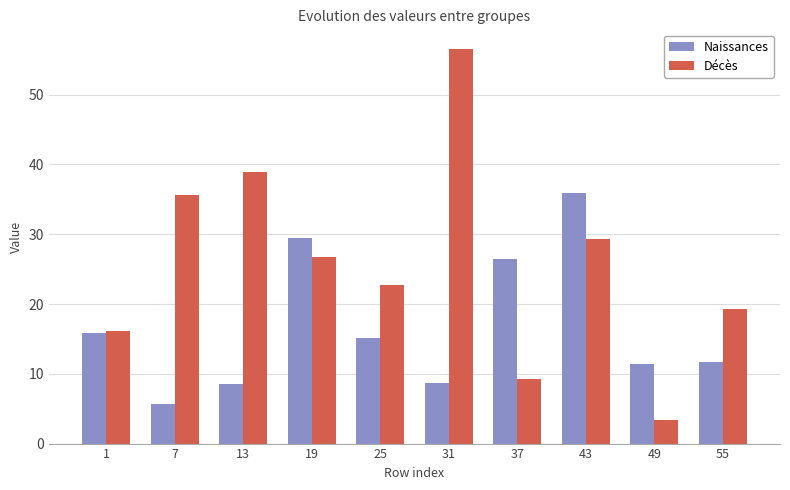

Count the number of categories in the chart.

10